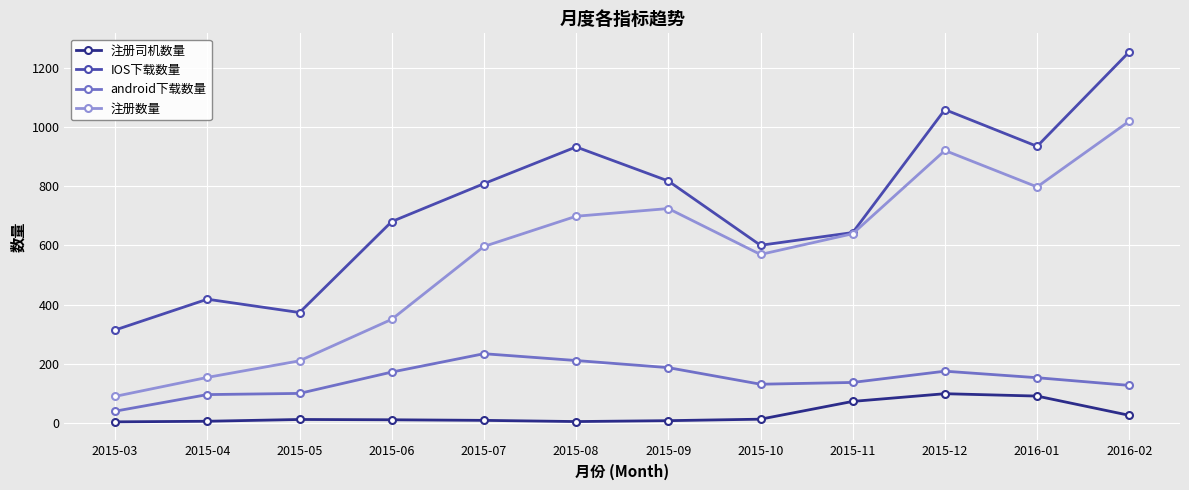

What is the average value of the 注册数量 series?

564